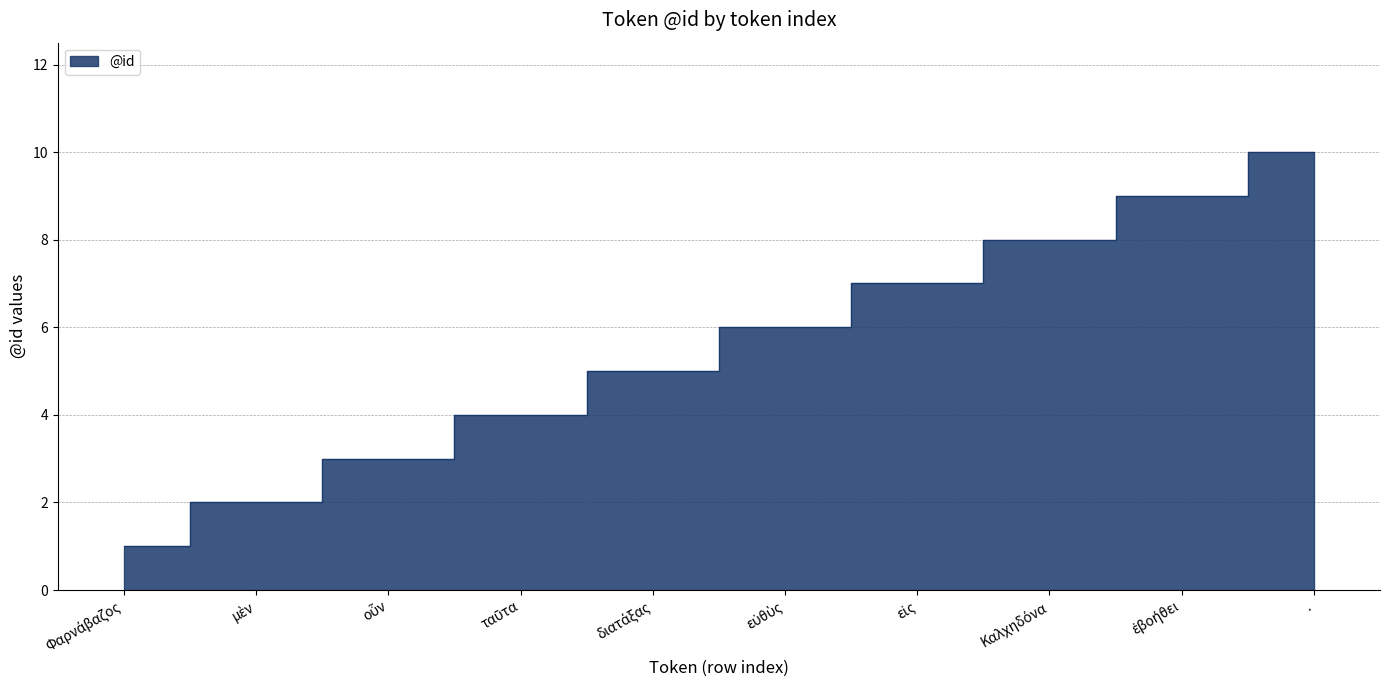

What is the sum of the values at ταῦτα and εἰς?

11